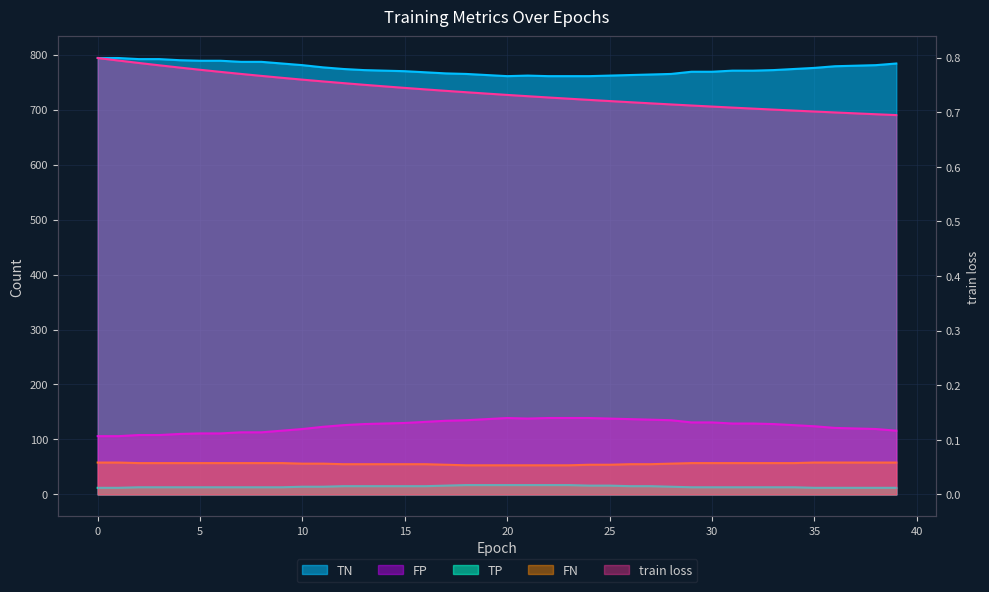

What is the approximate value of FN at 38?

58.0